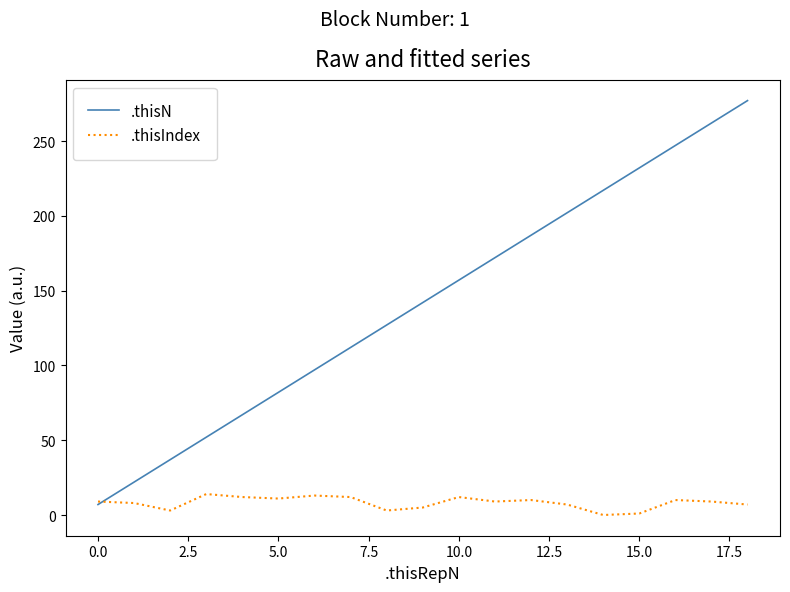

What is the highest value of the .thisIndex series?

14